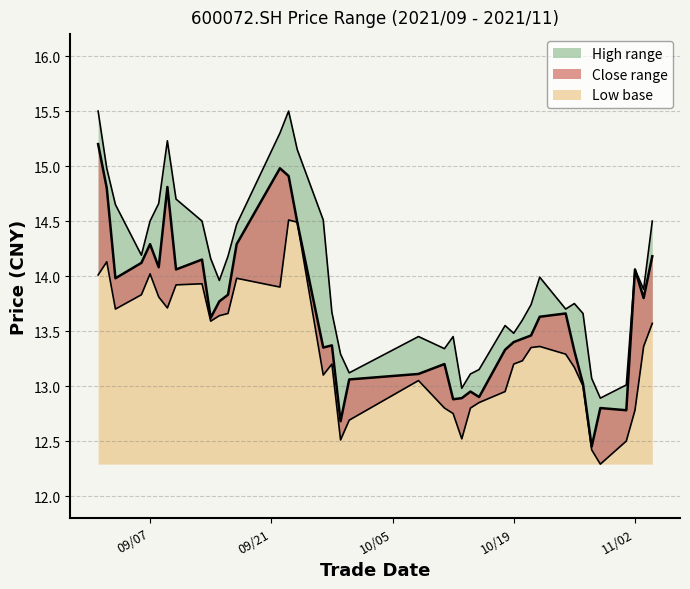

Which category has the lowest value in the low series?

2021/10/29